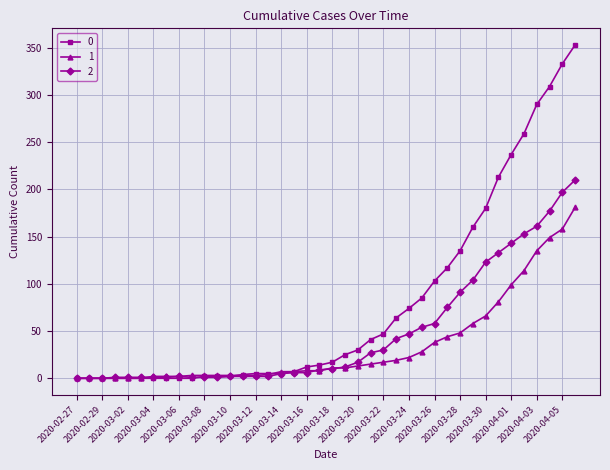

Rank the series by their average value, from lowest to highest.

1, 2, 0